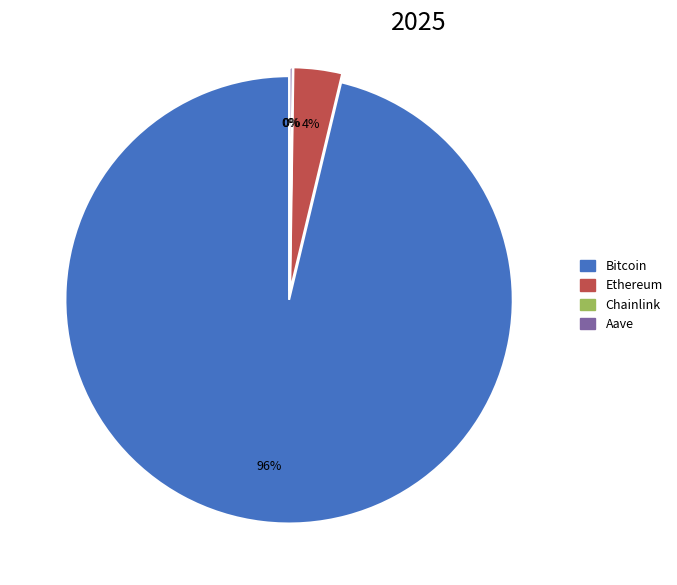

How many segments does this pie chart have?

4